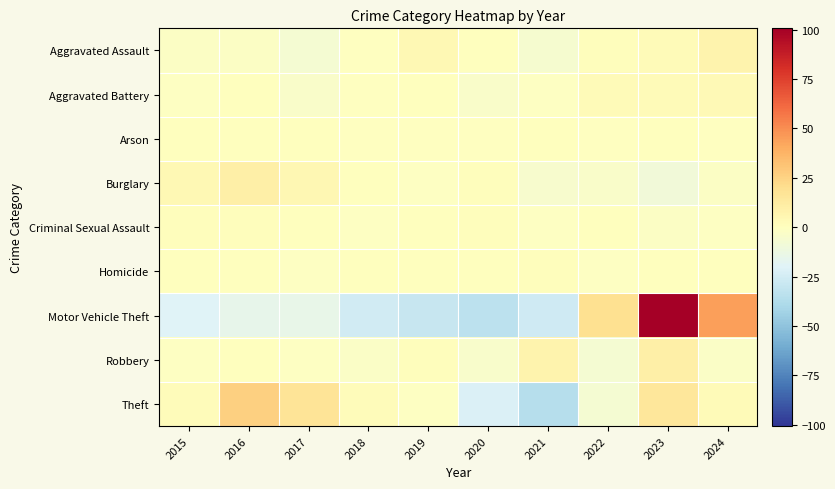

Reading left to right, transcribe all the data shown in this chart.

Aggravated Assault: 2015=-1.6	2016=-1.6	2017=-6.6	2018=-0.6	2019=4.4	2020=0.4	2021=-5.6	2022=1.4	2023=2.4	2024=7.4
Aggravated Battery: 2015=-1.4	2016=0.6	2017=-3.4	2018=-0.4	2019=0.6	2020=-3.4	2021=-1.4	2022=2.6	2023=2.6	2024=3.6
Arson: 2015=0.5	2016=0.5	2017=0.5	2018=-0.5	2019=-0.5	2020=-0.5	2021=0.5	2022=-0.5	2023=0.5	2024=-0.5
Burglary: 2015=4.1	2016=10.1	2017=5.1	2018=0.1	2019=-0.9	2020=1.1	2021=-4.9	2022=-3.9	2023=-8.9	2024=-1.9
Criminal Sexual Assault: 2015=1.2	2016=1.2	2017=0.2	2018=-0.8	2019=0.2	2020=1.2	2021=-0.8	2022=0.2	2023=-1.8	2024=-0.8
Homicide: 2015=0.1	2016=0.1	2017=-0.9	2018=0.1	2019=0.1	2020=0.1	2021=1.1	2022=-0.9	2023=0.1	2024=0.1
Motor Vehicle Theft: 2015=-20.4	2016=-15.4	2017=-14.4	2018=-25.4	2019=-29.4	2020=-33.4	2021=-26.4	2022=19.6	2023=100.6	2024=44.6
Robbery: 2015=-1.5	2016=0.5	2017=-1.5	2018=-2.5	2019=1.5	2020=-4.5	2021=7.5	2022=-6.5	2023=9.5	2024=-2.5
Theft: 2015=2.1	2016=26.1	2017=17.1	2018=2.1	2019=-0.9	2020=-21.9	2021=-35.9	2022=-6.9	2023=15.1	2024=3.1